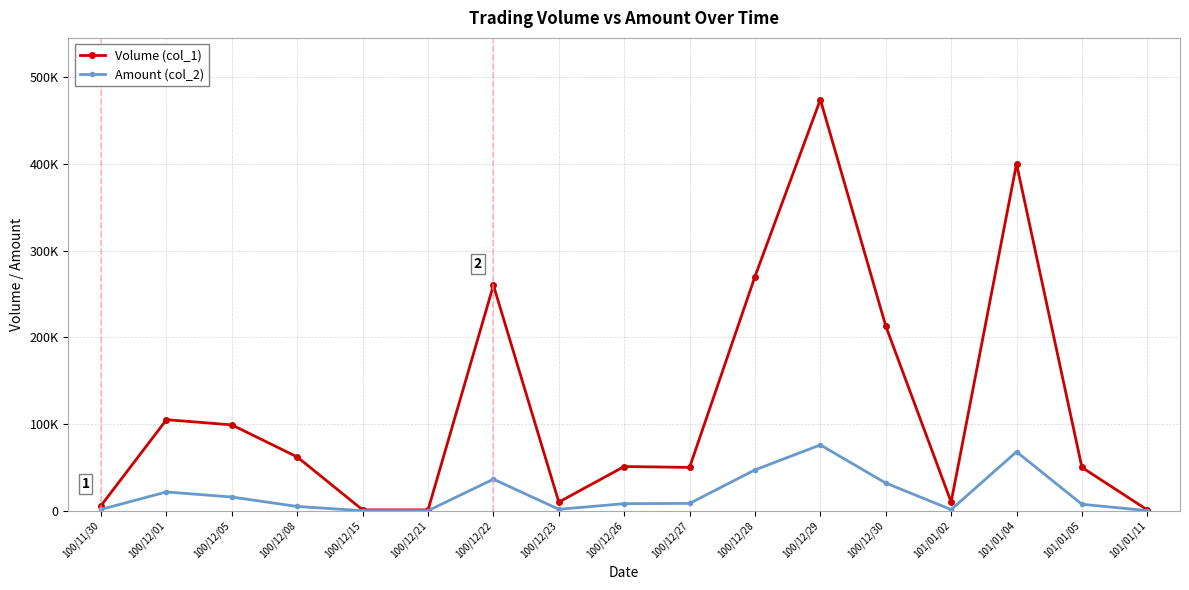

Rank the series by their average value, from lowest to highest.

Amount (col_2), Volume (col_1)